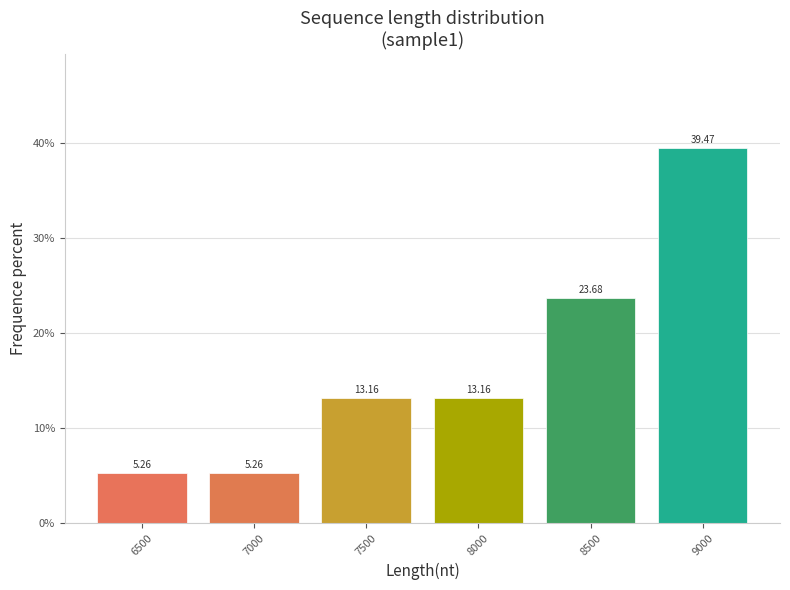

What is the sum of all values?

100.0